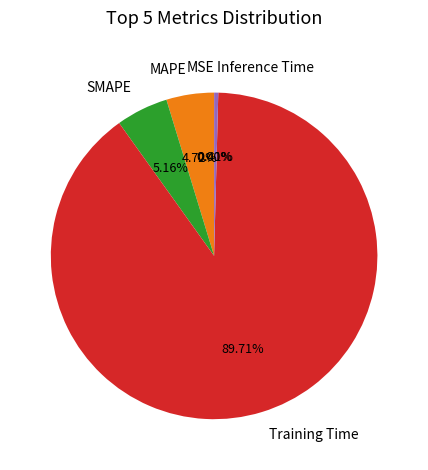

To the nearest percent, what is the combined percentage of SMAPE and Inference Time?

6%